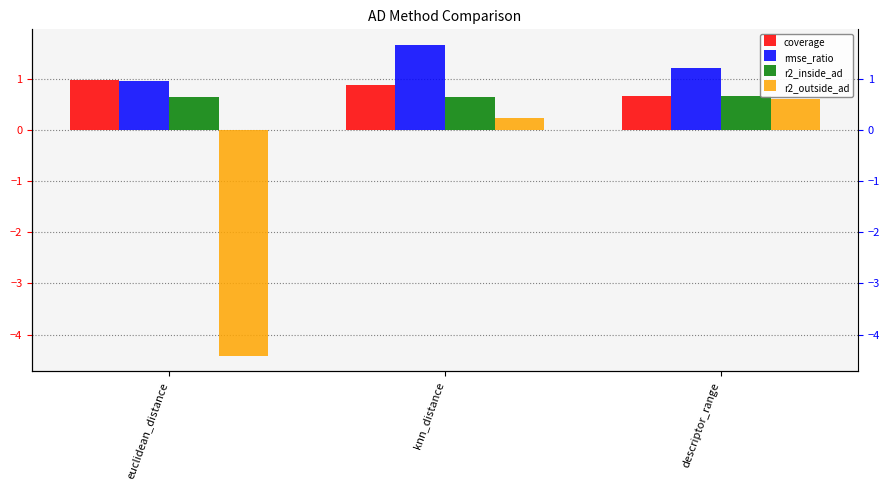

What is the difference between the coverage values at euclidean_distance and knn_distance?

0.1